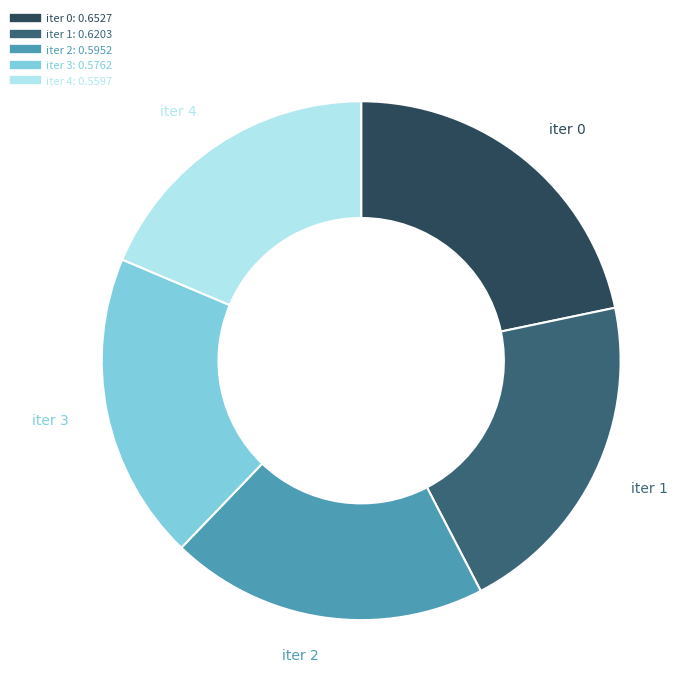

Is there any slice that represents more than half of the pie?

No